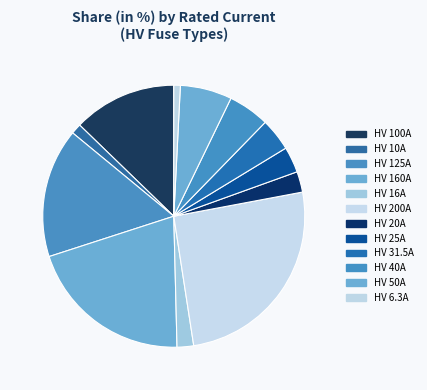

What percentage is NOT represented by HV 6.3A?

99.2%